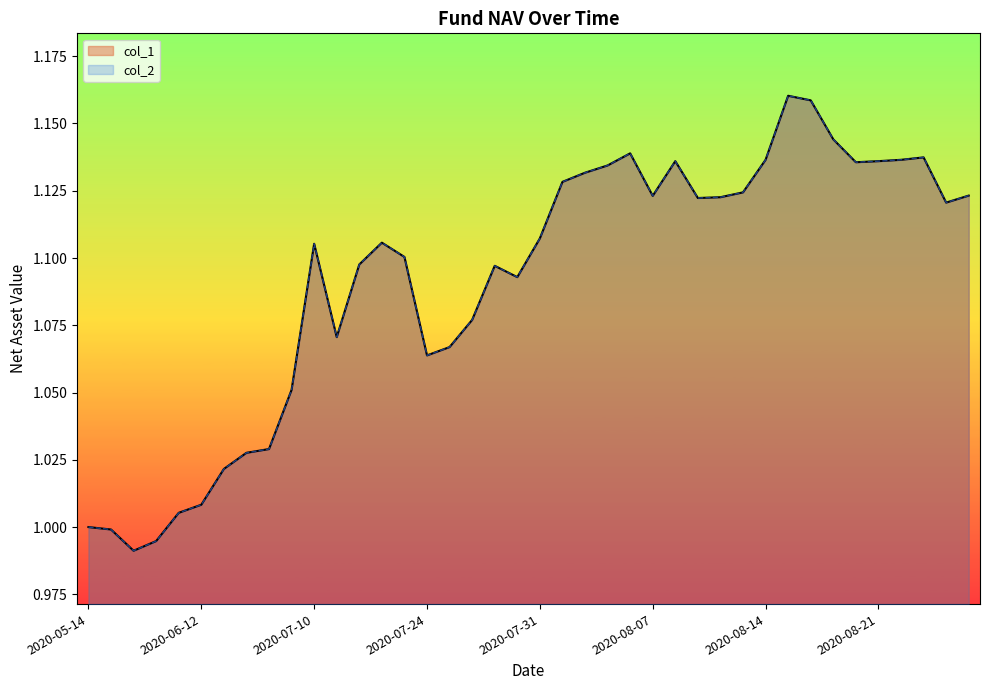

What value does the col_2 series have at 2020-08-11?

1.1